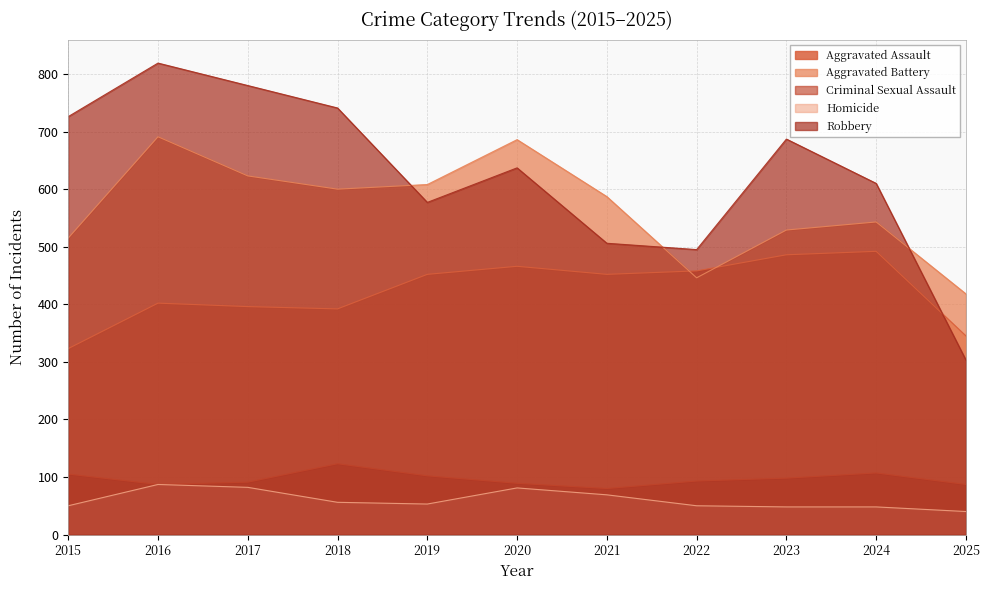

Which series ends up on top after the final intersection of Aggravated Assault and Robbery?

Aggravated Assault